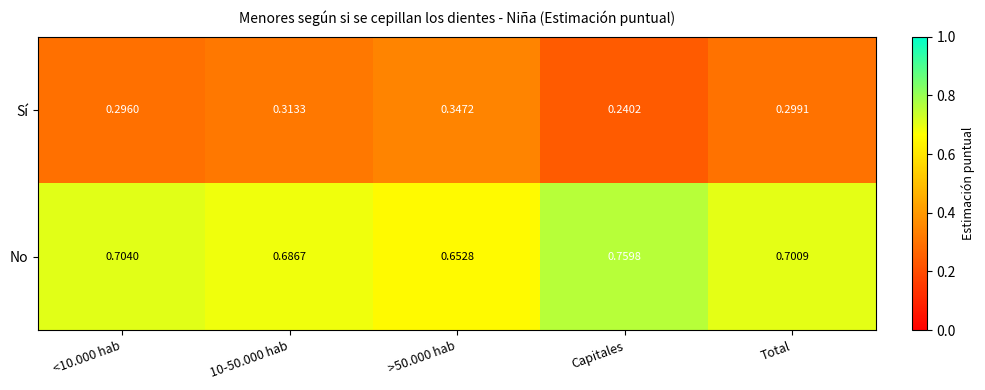

Rank the series by their maximum value, from highest to lowest.

No, Sí